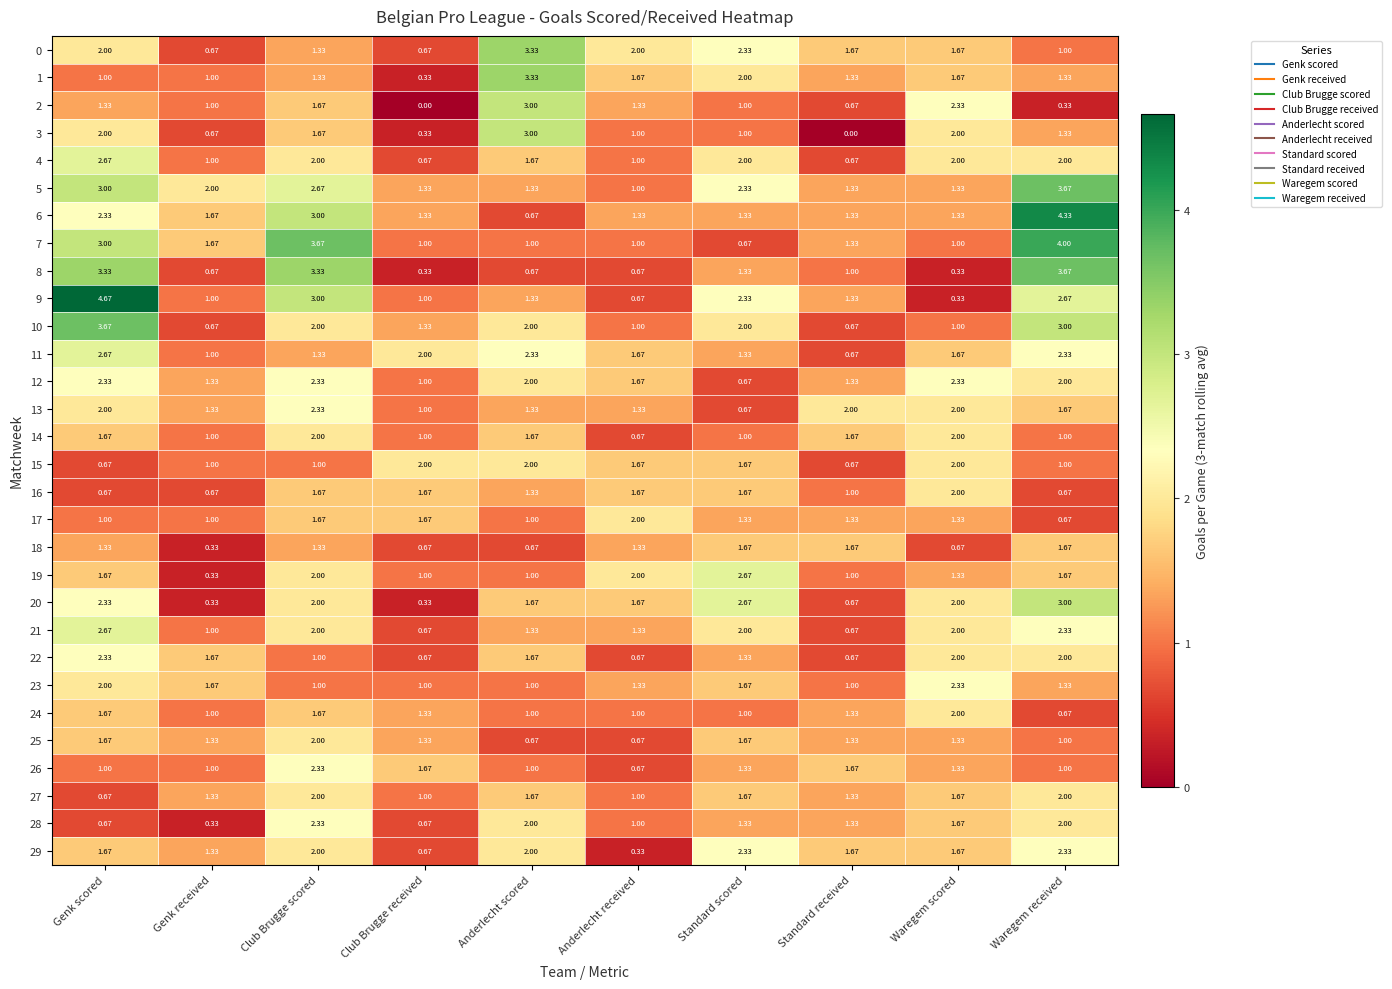

Which category has the lowest value in the 6 series?

Anderlecht scored